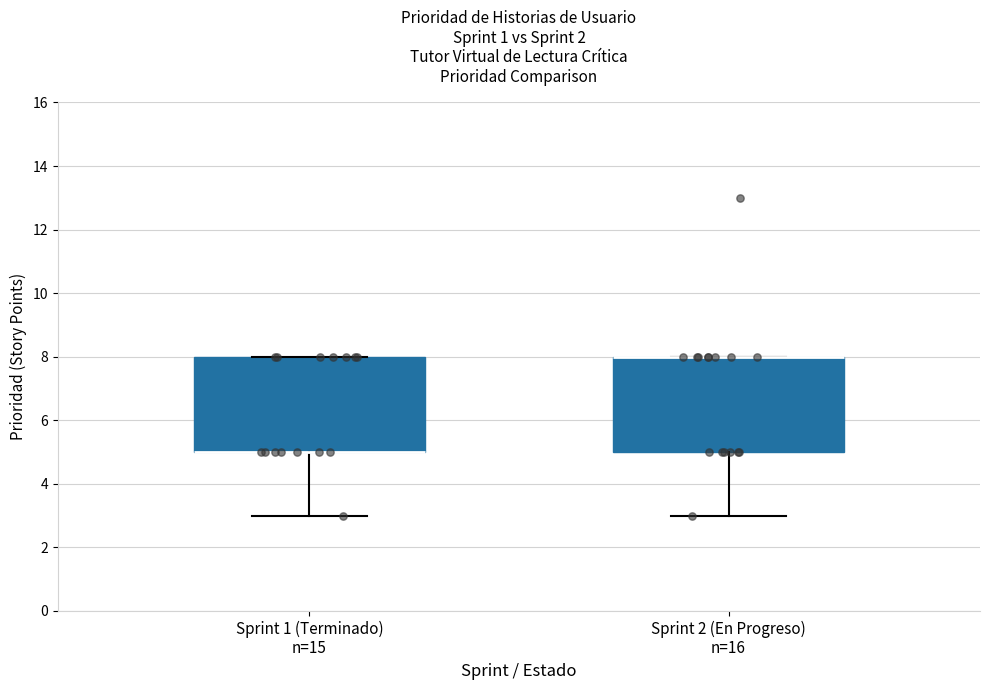

Reading left to right, read every box against the y-axis: the position of its median line, the range the box covers, and the ends of its whiskers. The values are not printed on the chart, so give them approximately, as read against the axis.

Sprint 1 (Terminado) n=15: median 5 (drawn on the box's lower edge), box 5 to 8, whiskers 3 to 8
Sprint 2 (En Progreso) n=16: median 8 (drawn on the box's upper edge), box 5 to 8, whiskers 3 to 8